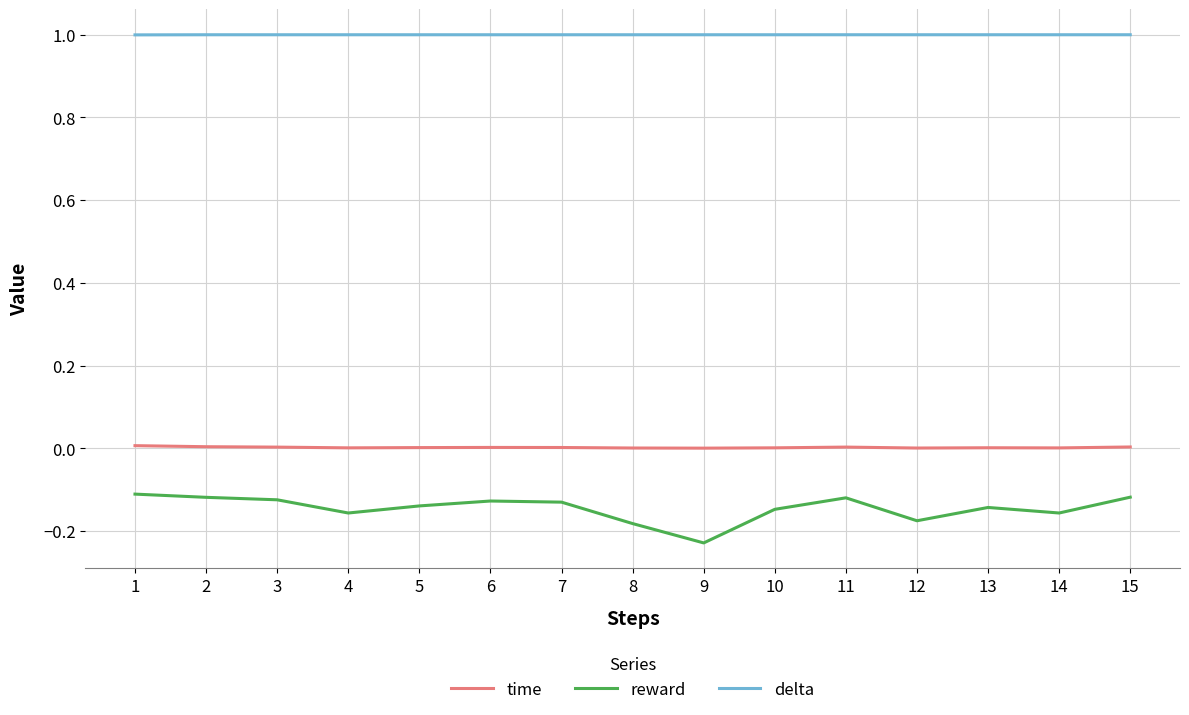

What is the total value across all series at 15?

0.9